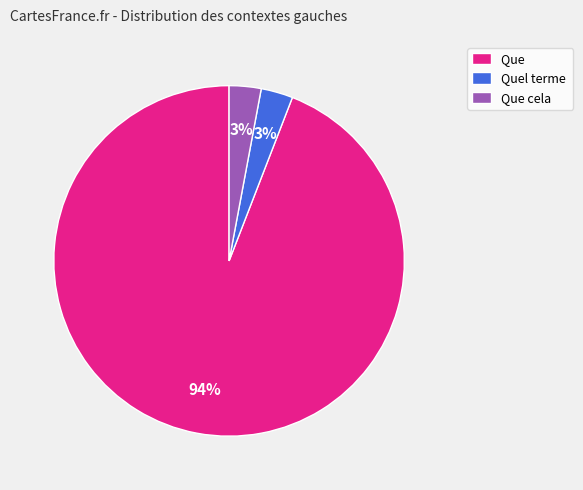

Combined, do Que and Que cela account for over 50%?

Yes